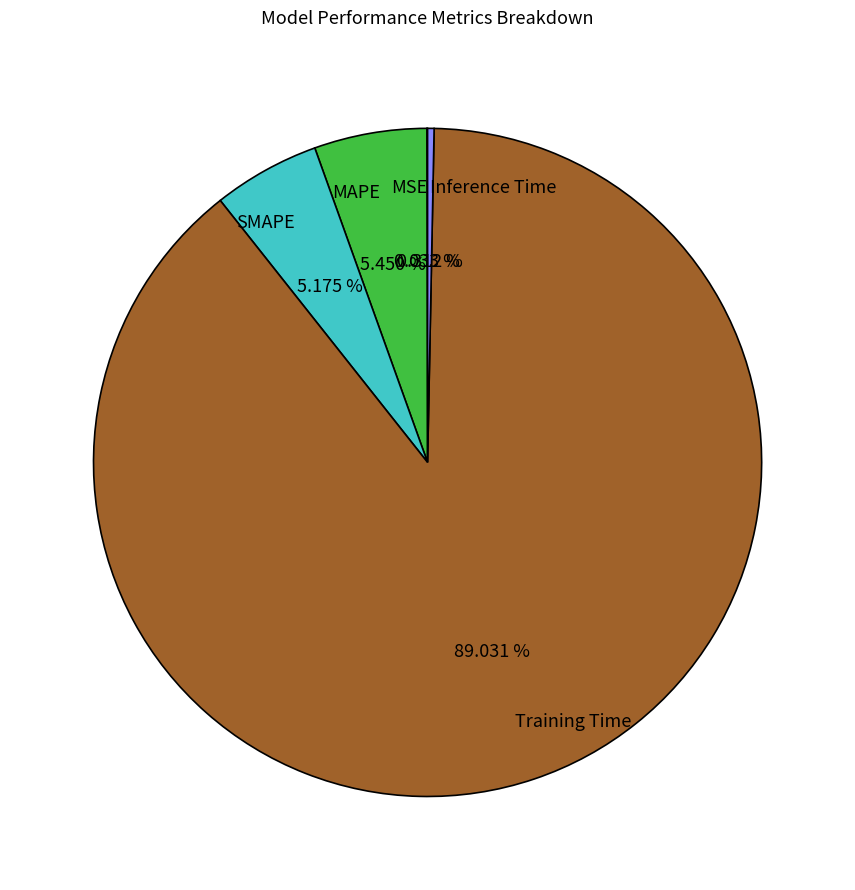

To the nearest percent, what portion does MAPE represent?

5%